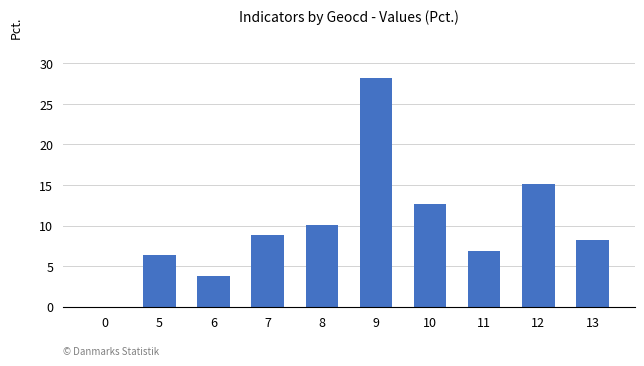

What is the sum of the values at 12 and 5?

21.4